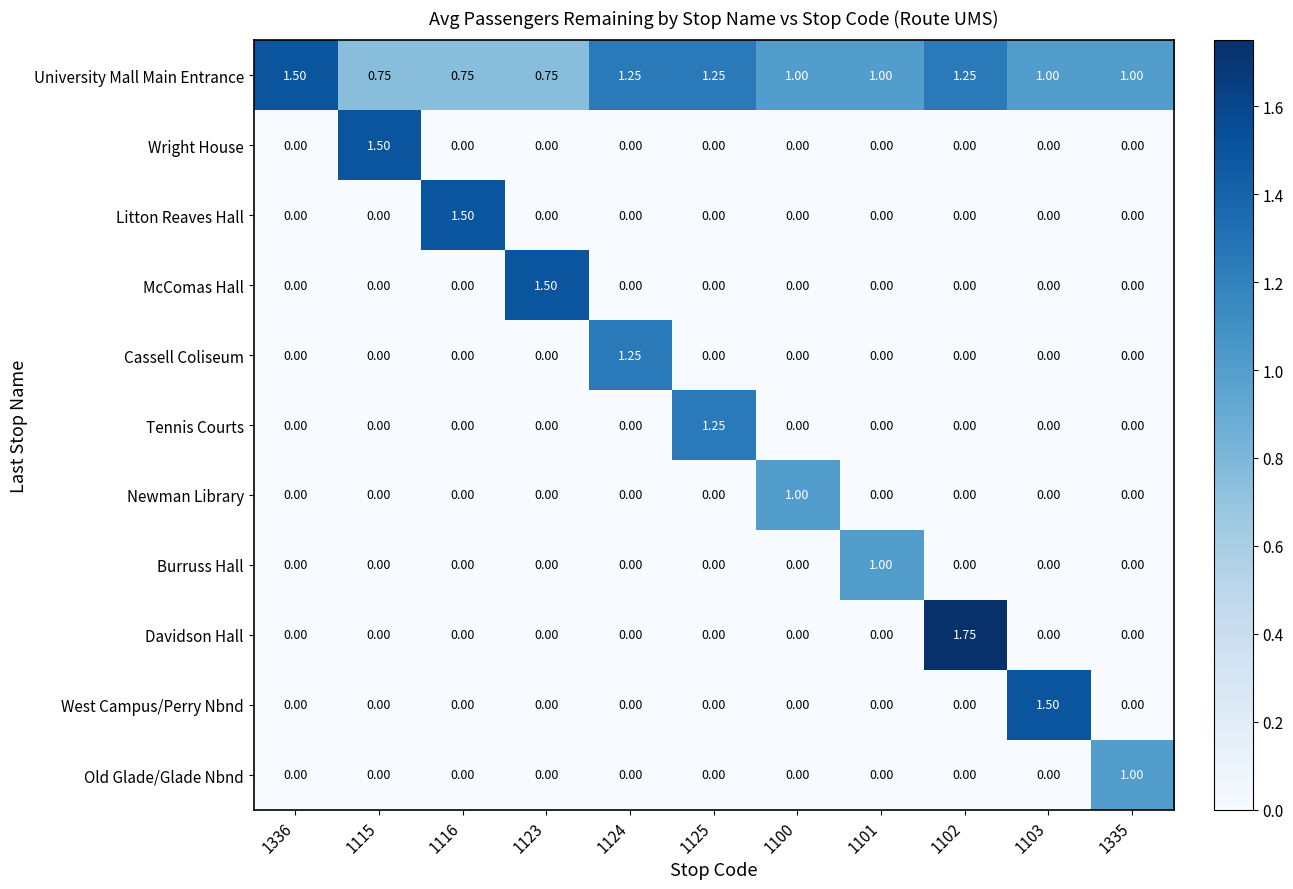

Is the value of Litton Reaves Hall at 1125 greater than the value of University Mall Main Entrance at 1102?

No